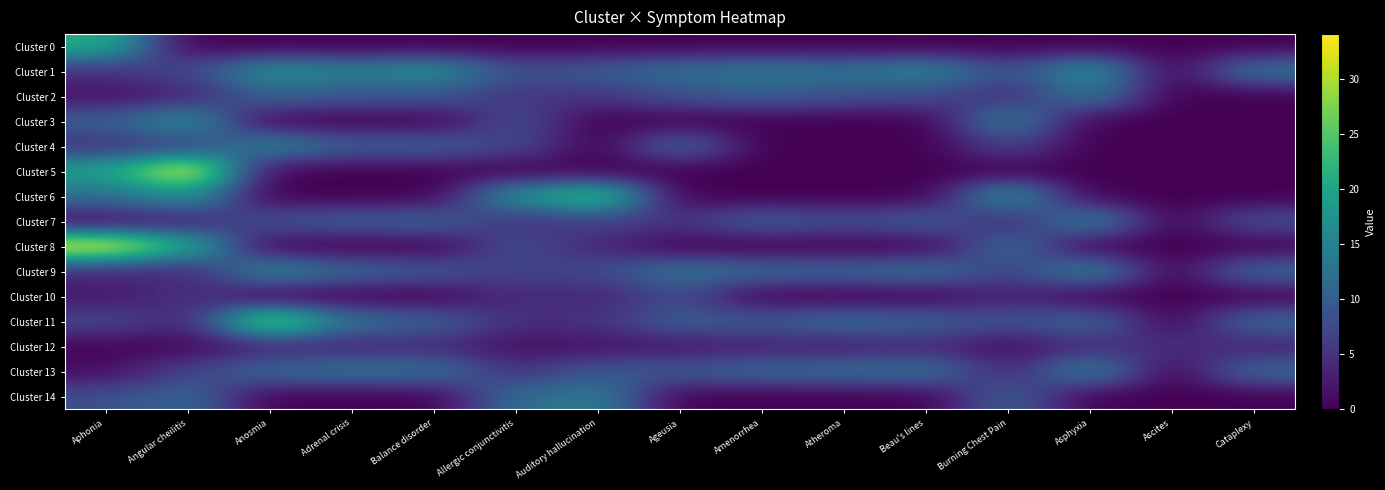

Reading left to right, transcribe all the data shown in this chart.

Cluster 0: Aphonia=21.1	Angular cheilitis=0.0	Anosmia=0.0	Adrenal crisis=0.0	Balance disorder=0.0	Allergic conjunctivitis=0.0	Auditory hallucination=0.0	Ageusia=0.0	Amenorrhea=0.0	Atheroma=0.0	Beau's lines=0.0	Burning Chest Pain=0.0	Asphyxia=0.0	Ascites=0.0	Cataplexy=0.0
Cluster 1: Aphonia=5.1	Angular cheilitis=7.2	Anosmia=17.1	Adrenal crisis=14.7	Balance disorder=17.0	Allergic conjunctivitis=8.3	Auditory hallucination=9.9	Ageusia=12.5	Amenorrhea=13.8	Atheroma=12.9	Beau's lines=15.4	Burning Chest Pain=7.9	Asphyxia=17.5	Ascites=0.0	Cataplexy=13.2
Cluster 2: Aphonia=1.3	Angular cheilitis=3.3	Anosmia=11.0	Adrenal crisis=9.1	Balance disorder=9.1	Allergic conjunctivitis=5.3	Auditory hallucination=5.3	Ageusia=8.5	Amenorrhea=10.1	Atheroma=8.4	Beau's lines=7.6	Burning Chest Pain=4.4	Asphyxia=13.6	Ascites=0.0	Cataplexy=0.0
Cluster 3: Aphonia=10.3	Angular cheilitis=16.8	Anosmia=0.0	Adrenal crisis=0.0	Balance disorder=0.0	Allergic conjunctivitis=8.2	Auditory hallucination=0.0	Ageusia=0.0	Amenorrhea=0.0	Atheroma=0.0	Beau's lines=0.0	Burning Chest Pain=14.7	Asphyxia=0.0	Ascites=0.0	Cataplexy=0.0
Cluster 4: Aphonia=5.0	Angular cheilitis=6.7	Anosmia=15.2	Adrenal crisis=10.1	Balance disorder=10.3	Allergic conjunctivitis=7.1	Auditory hallucination=0.0	Ageusia=11.4	Amenorrhea=0.0	Atheroma=0.0	Beau's lines=0.0	Burning Chest Pain=6.8	Asphyxia=0.0	Ascites=0.0	Cataplexy=0.0
Cluster 5: Aphonia=19.6	Angular cheilitis=34.0	Anosmia=0.0	Adrenal crisis=0.0	Balance disorder=0.0	Allergic conjunctivitis=0.0	Auditory hallucination=0.0	Ageusia=0.0	Amenorrhea=0.0	Atheroma=0.0	Beau's lines=0.0	Burning Chest Pain=0.0	Asphyxia=0.0	Ascites=0.0	Cataplexy=0.0
Cluster 6: Aphonia=12.3	Angular cheilitis=17.3	Anosmia=0.0	Adrenal crisis=0.0	Balance disorder=0.0	Allergic conjunctivitis=17.6	Auditory hallucination=24.4	Ageusia=0.0	Amenorrhea=0.0	Atheroma=0.0	Beau's lines=0.0	Burning Chest Pain=17.6	Asphyxia=0.0	Ascites=0.0	Cataplexy=0.0
Cluster 7: Aphonia=0.8	Angular cheilitis=2.9	Anosmia=8.6	Adrenal crisis=10.1	Balance disorder=10.8	Allergic conjunctivitis=4.7	Auditory hallucination=6.7	Ageusia=5.2	Amenorrhea=10.1	Atheroma=7.9	Beau's lines=10.1	Burning Chest Pain=3.6	Asphyxia=15.1	Ascites=0.0	Cataplexy=8.2
Cluster 8: Aphonia=33.6	Angular cheilitis=21.0	Anosmia=0.0	Adrenal crisis=0.0	Balance disorder=0.0	Allergic conjunctivitis=8.2	Auditory hallucination=3.7	Ageusia=0.0	Amenorrhea=0.0	Atheroma=0.0	Beau's lines=0.0	Burning Chest Pain=12.0	Asphyxia=0.0	Ascites=0.0	Cataplexy=0.0
Cluster 9: Aphonia=4.0	Angular cheilitis=3.7	Anosmia=15.8	Adrenal crisis=11.1	Balance disorder=9.3	Allergic conjunctivitis=6.4	Auditory hallucination=7.5	Ageusia=13.1	Amenorrhea=11.3	Atheroma=11.0	Beau's lines=12.6	Burning Chest Pain=6.5	Asphyxia=15.3	Ascites=0.0	Cataplexy=11.3
Cluster 10: Aphonia=2.2	Angular cheilitis=5.0	Anosmia=0.0	Adrenal crisis=0.0	Balance disorder=0.0	Allergic conjunctivitis=4.3	Auditory hallucination=3.6	Ageusia=7.6	Amenorrhea=0.0	Atheroma=0.0	Beau's lines=0.0	Burning Chest Pain=3.4	Asphyxia=0.0	Ascites=0.0	Cataplexy=0.0
Cluster 11: Aphonia=7.2	Angular cheilitis=3.6	Anosmia=28.3	Adrenal crisis=12.5	Balance disorder=10.5	Allergic conjunctivitis=4.4	Auditory hallucination=5.1	Ageusia=10.1	Amenorrhea=9.4	Atheroma=11.9	Beau's lines=10.5	Burning Chest Pain=8.3	Asphyxia=11.3	Ascites=0.0	Cataplexy=11.5
Cluster 12: Aphonia=0.4	Angular cheilitis=0.5	Anosmia=3.4	Adrenal crisis=3.6	Balance disorder=4.0	Allergic conjunctivitis=1.3	Auditory hallucination=1.6	Ageusia=2.0	Amenorrhea=3.0	Atheroma=2.8	Beau's lines=4.0	Burning Chest Pain=1.0	Asphyxia=4.4	Ascites=4.8	Cataplexy=3.1
Cluster 13: Aphonia=1.1	Angular cheilitis=6.7	Anosmia=11.6	Adrenal crisis=12.8	Balance disorder=12.6	Allergic conjunctivitis=4.9	Auditory hallucination=9.4	Ageusia=9.5	Amenorrhea=11.4	Atheroma=11.9	Beau's lines=12.6	Burning Chest Pain=3.7	Asphyxia=15.1	Ascites=0.0	Cataplexy=11.6
Cluster 14: Aphonia=8.2	Angular cheilitis=11.4	Anosmia=0.0	Adrenal crisis=0.0	Balance disorder=0.0	Allergic conjunctivitis=12.3	Auditory hallucination=14.2	Ageusia=0.0	Amenorrhea=0.0	Atheroma=0.0	Beau's lines=0.0	Burning Chest Pain=10.6	Asphyxia=0.0	Ascites=0.0	Cataplexy=0.0